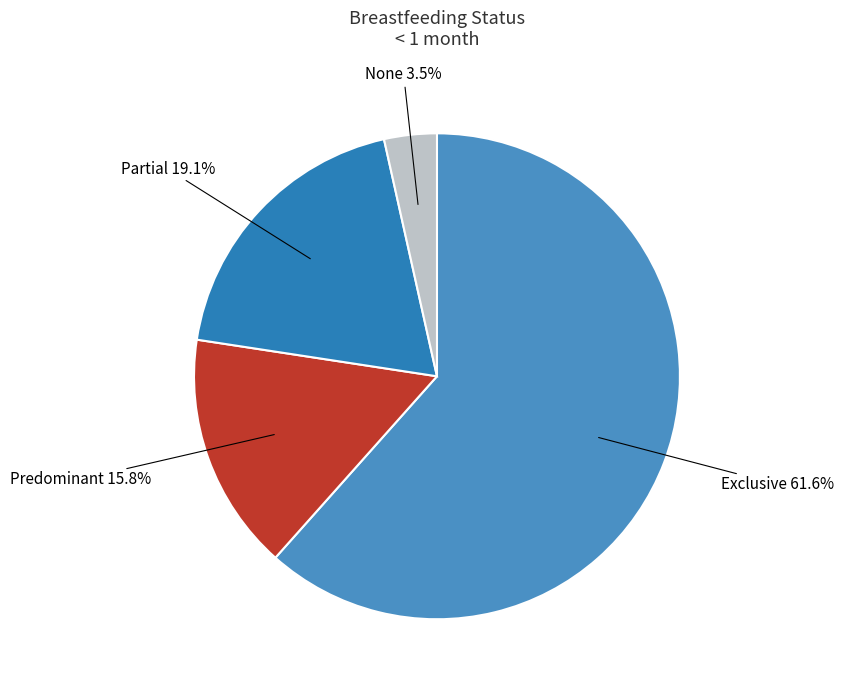

Which slice is the largest?

Exclusive